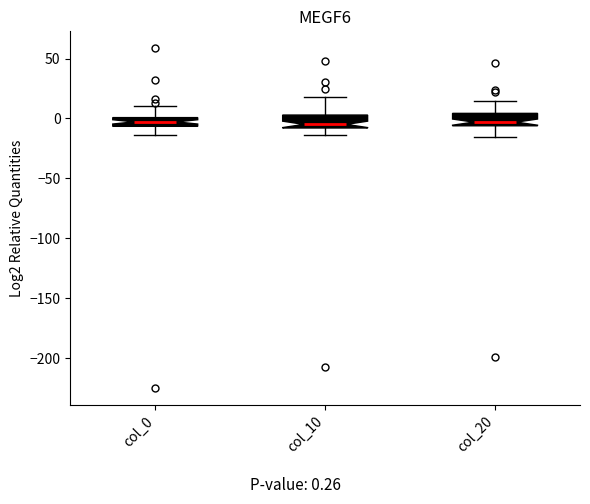

Where does the lower whisker of the box for col_0 end on the y-axis? The values are not printed on the chart, so give them approximately, as read against the axis.

-15